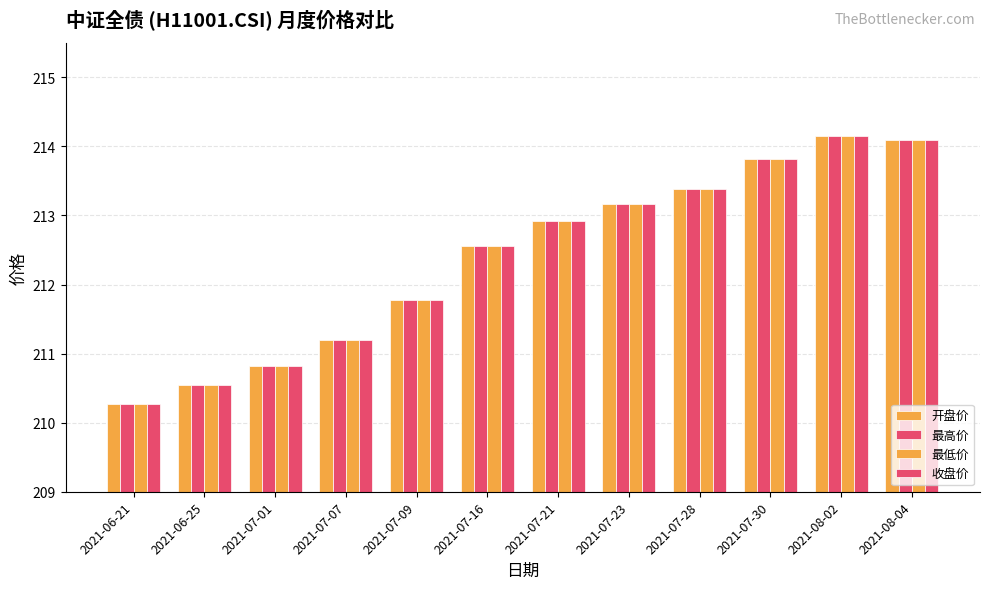

What is the sum of the 收盘价 values at 2021-08-02 and 2021-06-25?

424.7